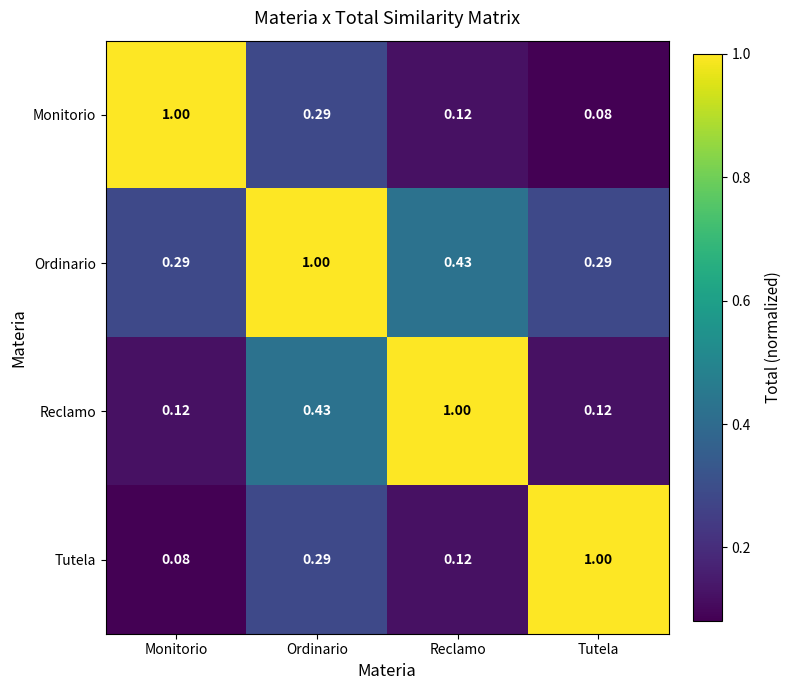

Where is Tutela nearest to the value 0?

Monitorio